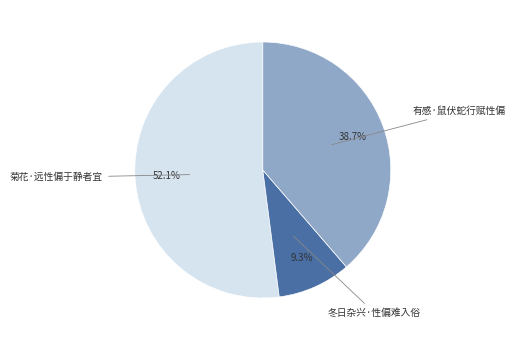

Which category has the biggest portion of the pie?

菊花·远性偏于静者宜